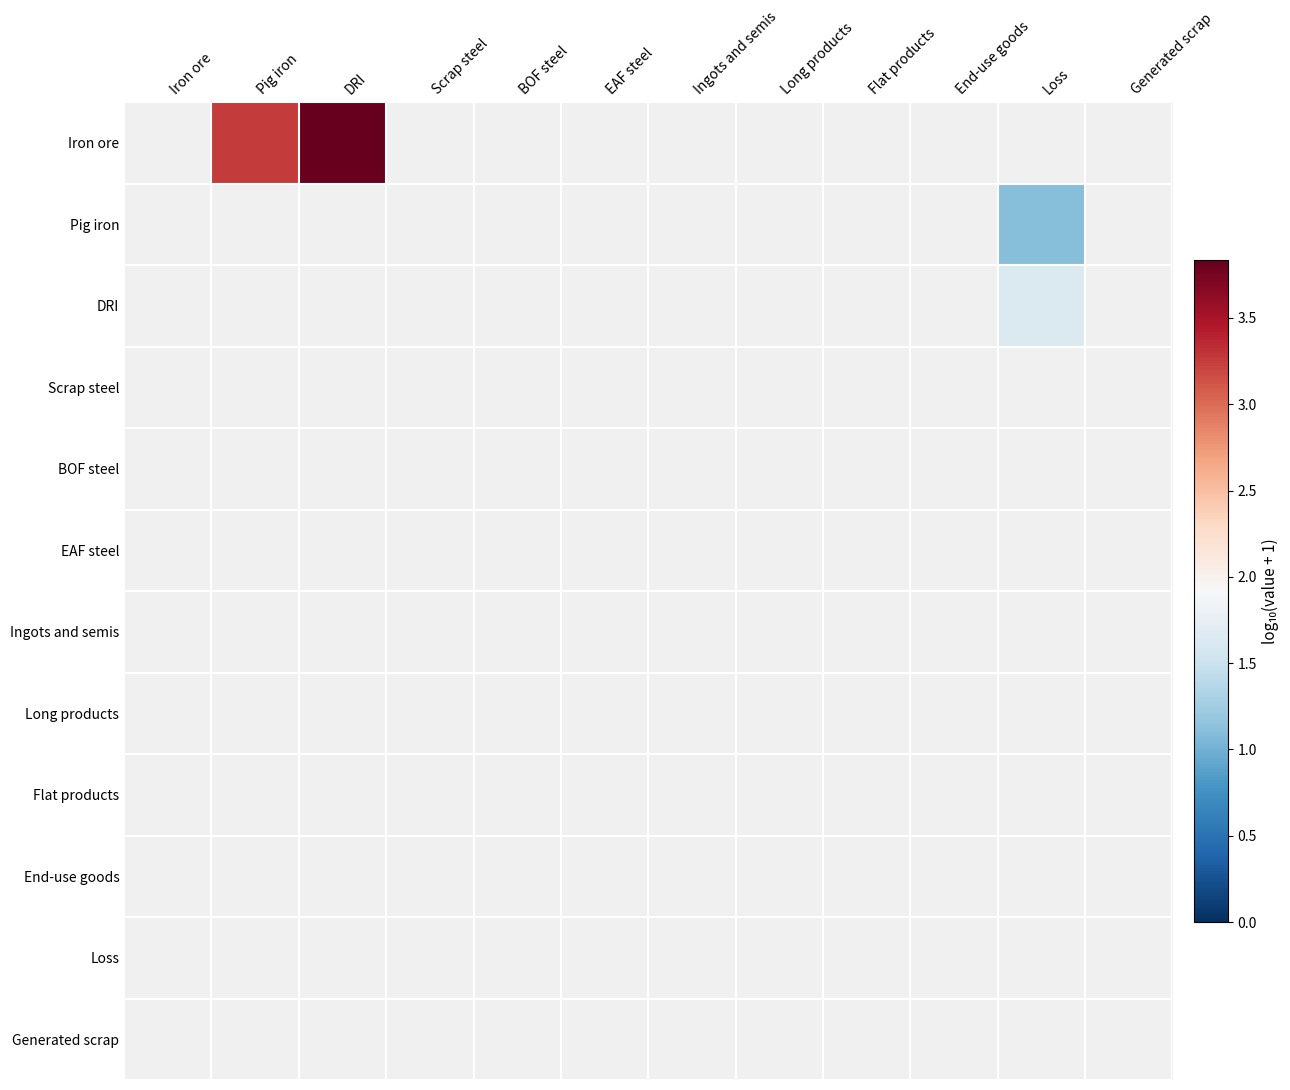

Rank the series at BOF steel from highest to lowest value.

Iron ore, Pig iron, DRI, Scrap steel, BOF steel, EAF steel, Ingots and semis, Long products, Flat products, End-use goods, Loss, Generated scrap